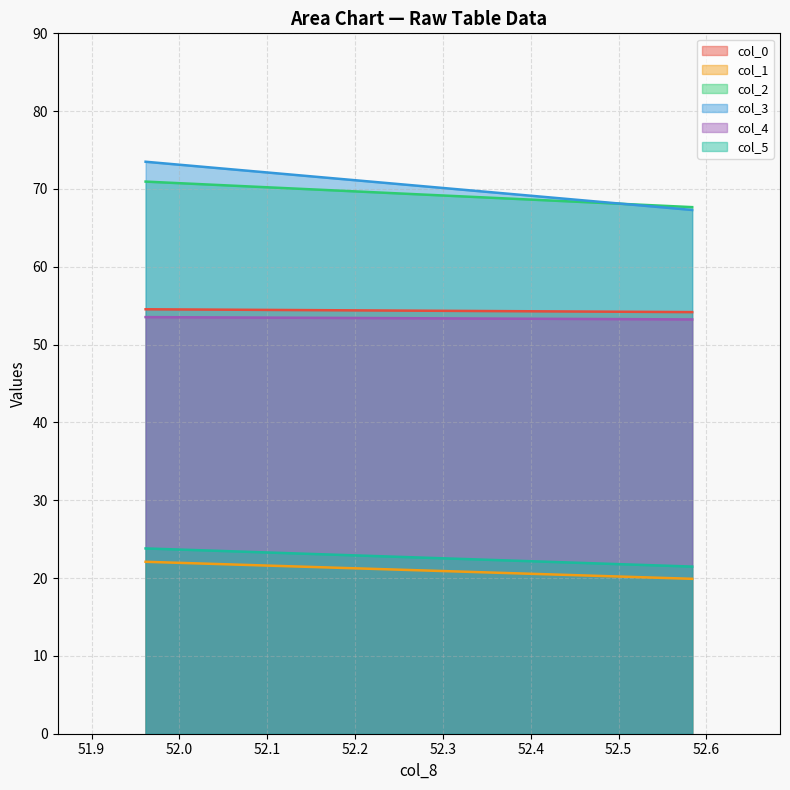

How many lines are shown in the chart?

6